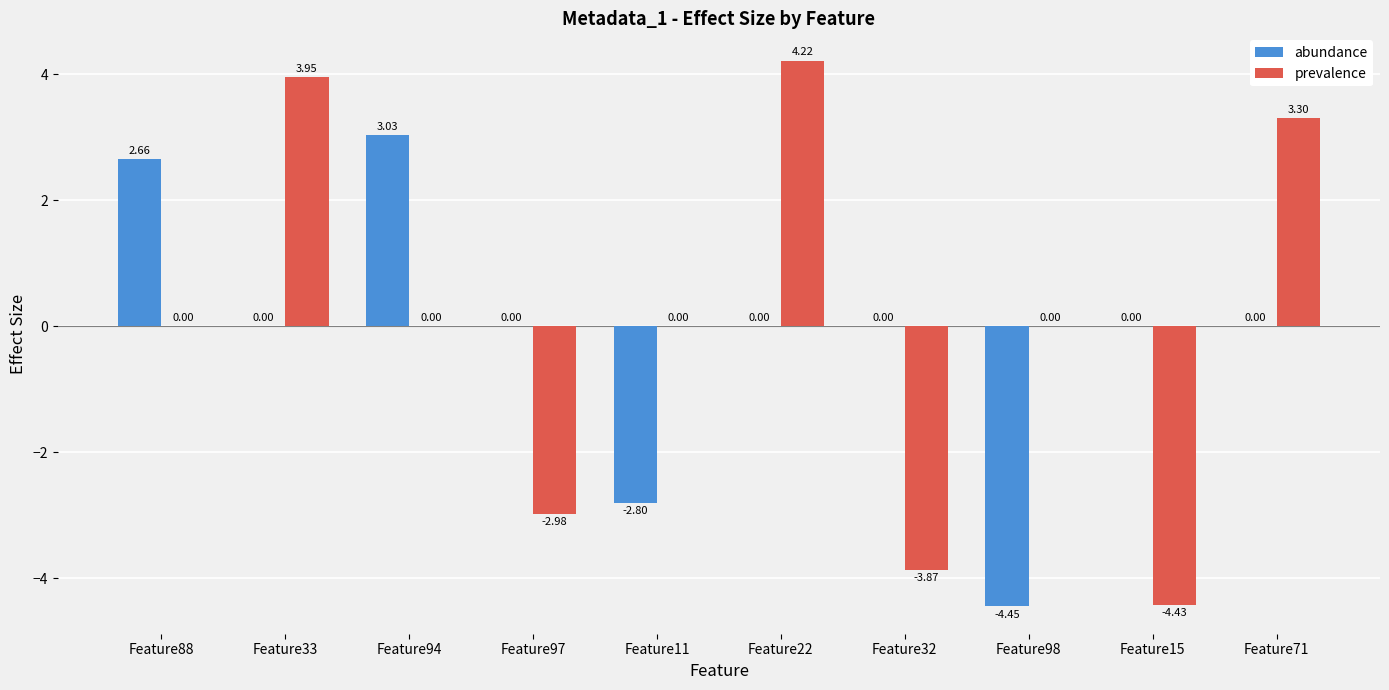

Is it true that abundance equals 3.5 at Feature22?

False